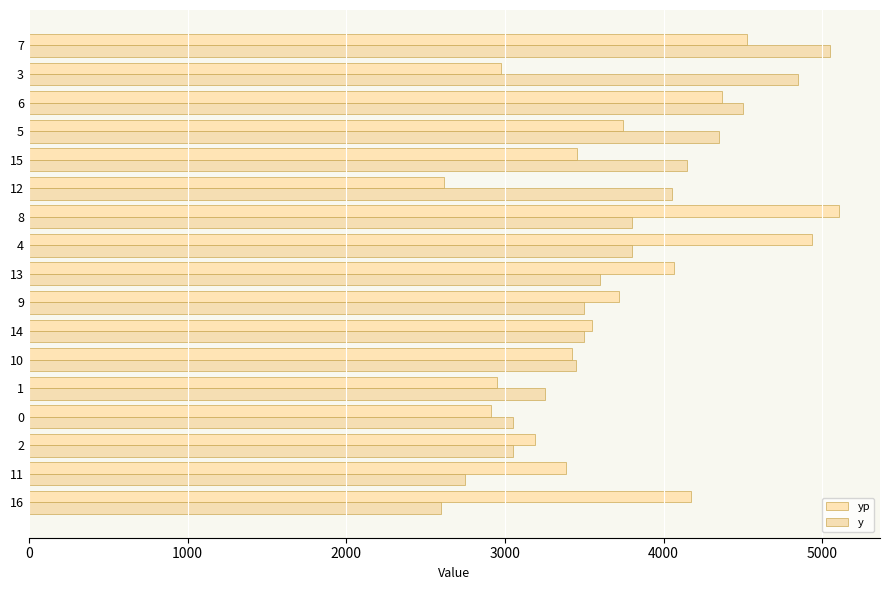

Which series has the widest spread of values?

yp